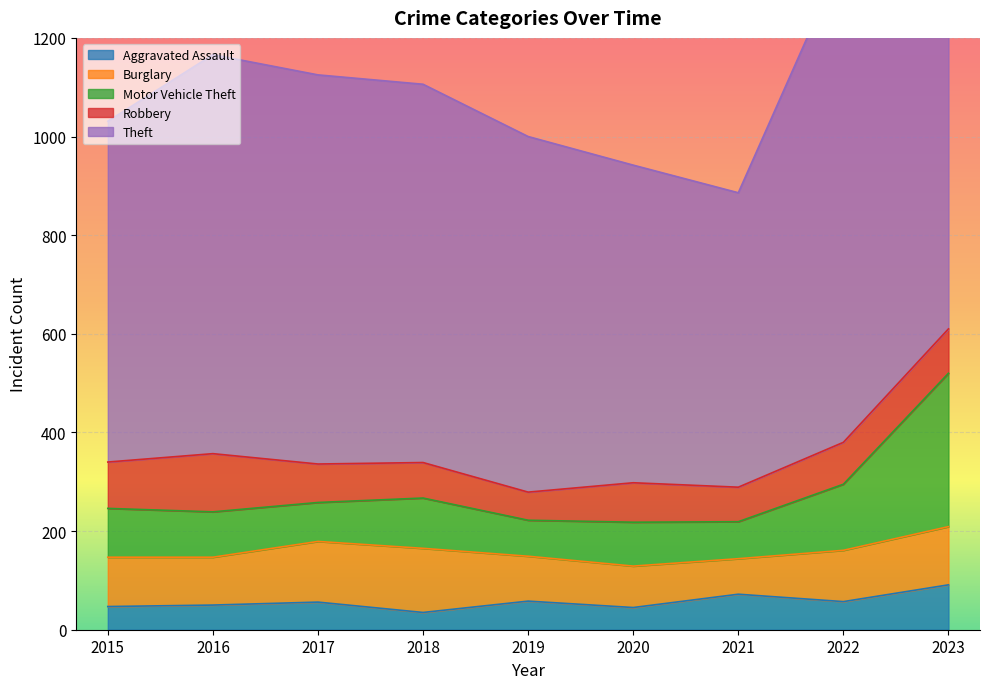

Which category has the highest value in the Theft series?

2023